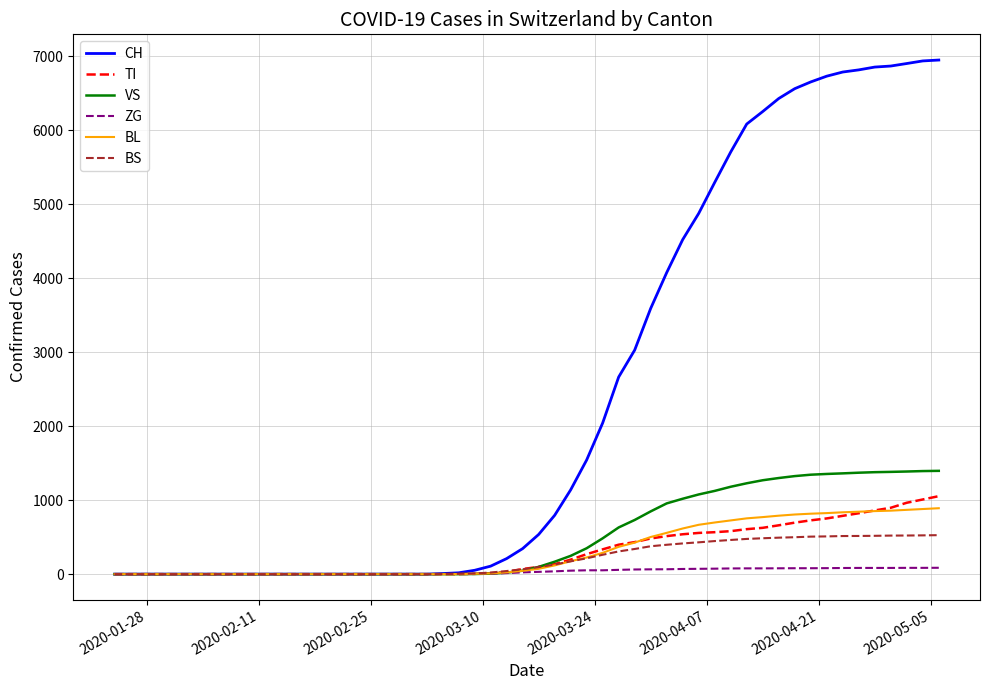

What is the sum of all ZG values?

1891